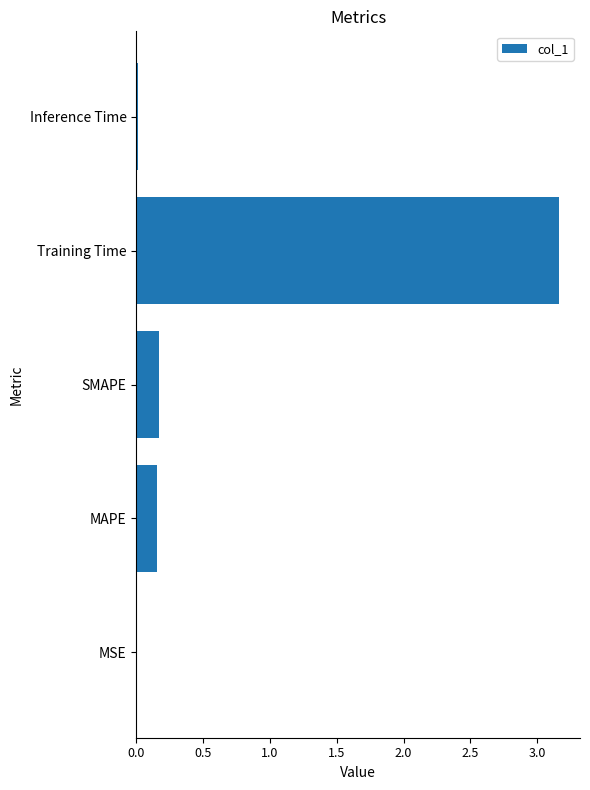

Is it true that the value at Inference Time is 0.0?

True